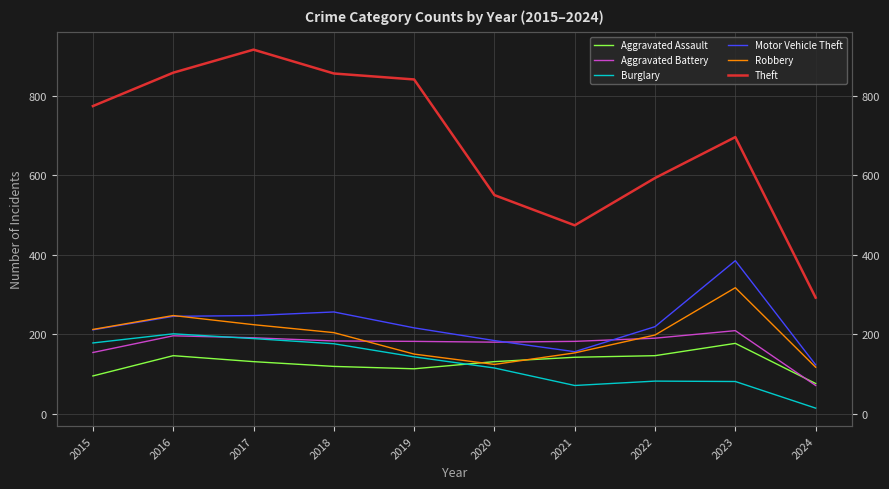

What is the smallest value displayed?

14